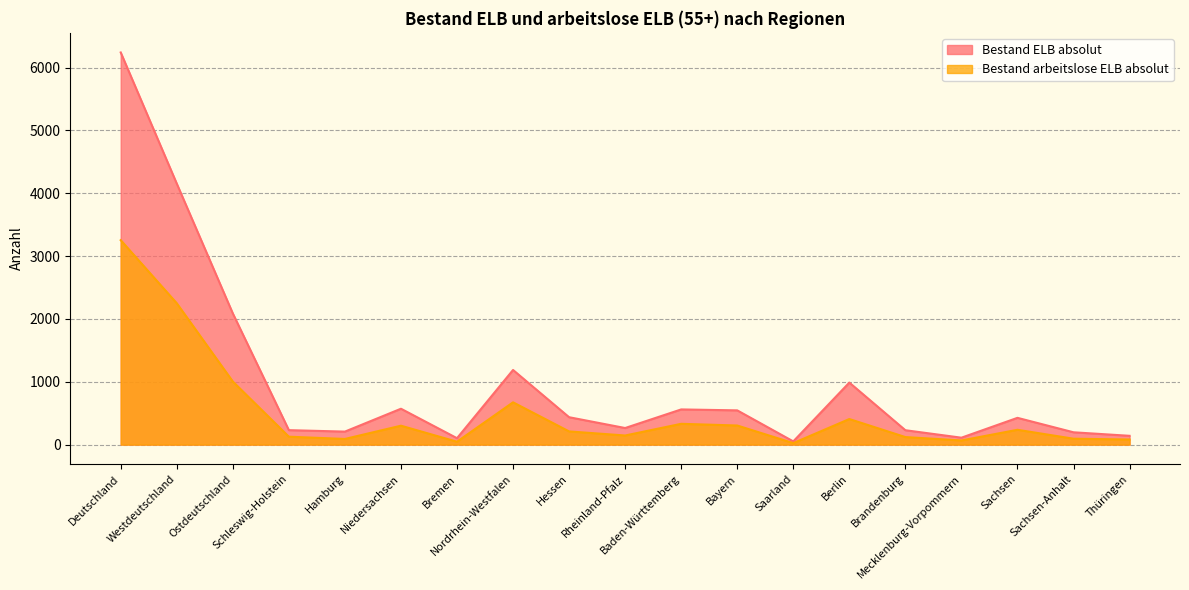

What is the difference between the highest and lowest values at Ostdeutschland?

1084